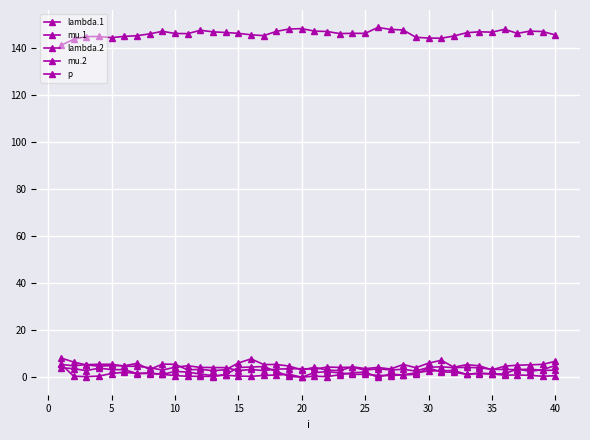

Reading right to left, what are all the values shown in this chart?

lambda.1: 3.0	3.0	3.5	3.3	3.3	3.4	4.0	4.3	4.1	4.5	4.3	2.7	3.4	3.2	3.6	3.0	4.3	4.2	4.4	3.4	3.7	3.6	3.5	2.9	3.3	2.9	4.1	4.2	4.2	4.9	4.3	3.1	4.1	4.7	4.7	5.5	5.5	5.4	4.9	5.5
mu.1: 0.7	0.5	0.8	1.0	0.9	1.5	1.8	1.2	2.9	2.8	2.7	1.9	1.1	0.7	0.8	1.3	1.3	1.9	2.4	2.0	0.0	1.3	1.0	0.8	0.4	0.5	0.9	0.7	1.4	2.2	2.5	1.2	1.6	1.7	3.2	3.3	3.9	2.8	3.7	4.1
lambda.2: 6.8	5.5	5.3	5.2	4.8	3.1	4.9	5.4	4.3	7.2	6.0	4.1	5.5	3.5	4.2	3.7	4.5	2.8	3.1	4.2	3.1	4.8	5.5	5.4	7.8	6.1	3.2	2.8	3.4	3.1	5.5	5.6	3.4	5.9	4.9	5.0	4.8	5.3	6.5	8.2
mu.2: 5.0	3.3	2.5	3.6	1.5	1.4	1.6	1.3	2.2	2.3	4.0	1.3	1.0	1.4	0.1	2.2	2.0	1.1	0.3	0.5	0.1	0.4	2.5	4.6	4.4	4.2	1.2	0.3	0.4	0.4	0.8	1.3	1.9	1.6	2.2	1.6	0.5	0.3	0.5	5.6
p: 145.5	147.0	147.1	146.2	147.9	146.7	146.8	146.5	145.1	144.1	144.2	144.5	147.6	147.9	148.7	146.2	146.2	146.1	147.0	147.1	148.2	148.0	147.0	145.2	145.6	146.2	146.6	146.8	147.5	146.1	146.1	147.1	146.0	145.2	144.9	144.4	144.9	144.8	143.7	141.1